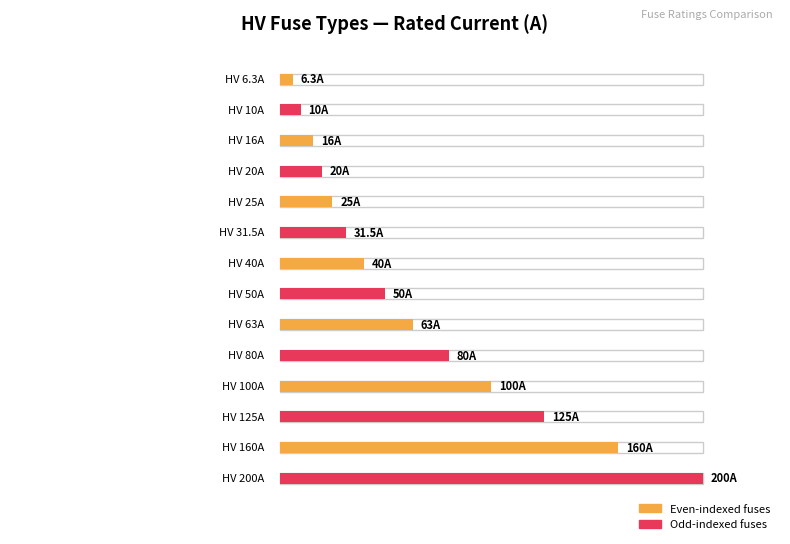

Read the value at HV 100A.

100.0